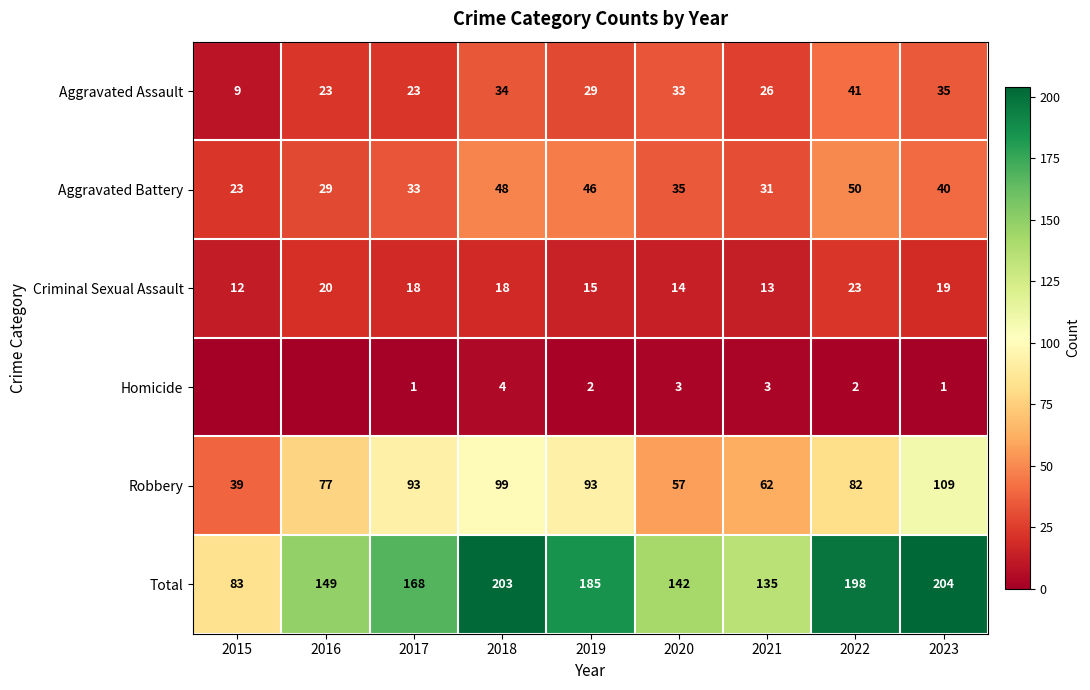

How many data points does each series have?

9